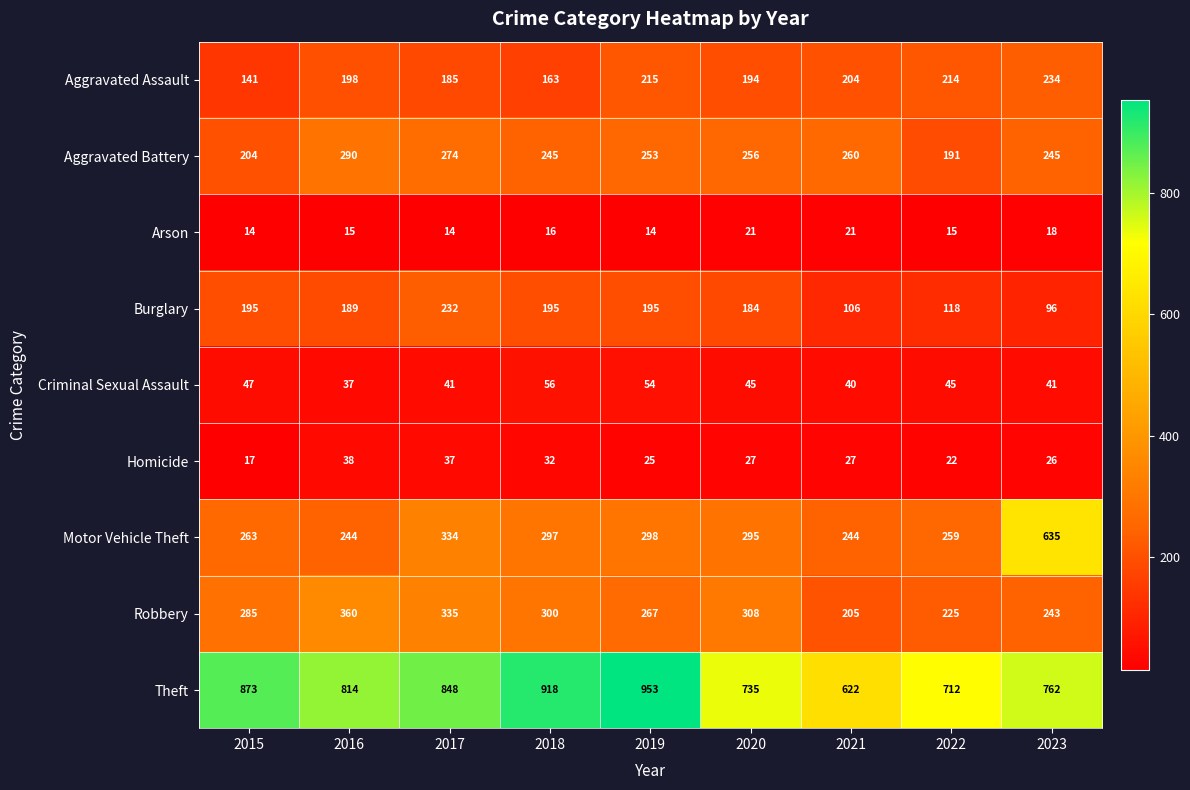

Read the Arson value at 2022.

15